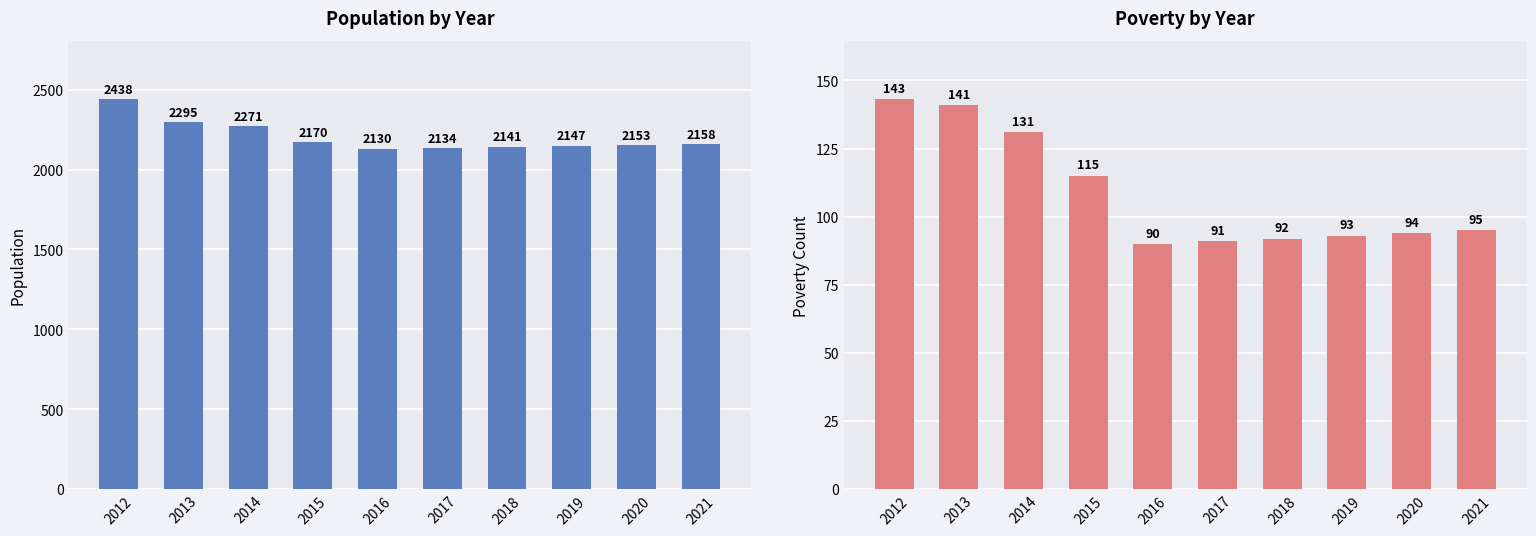

Does the chart contain stacked bars?

No